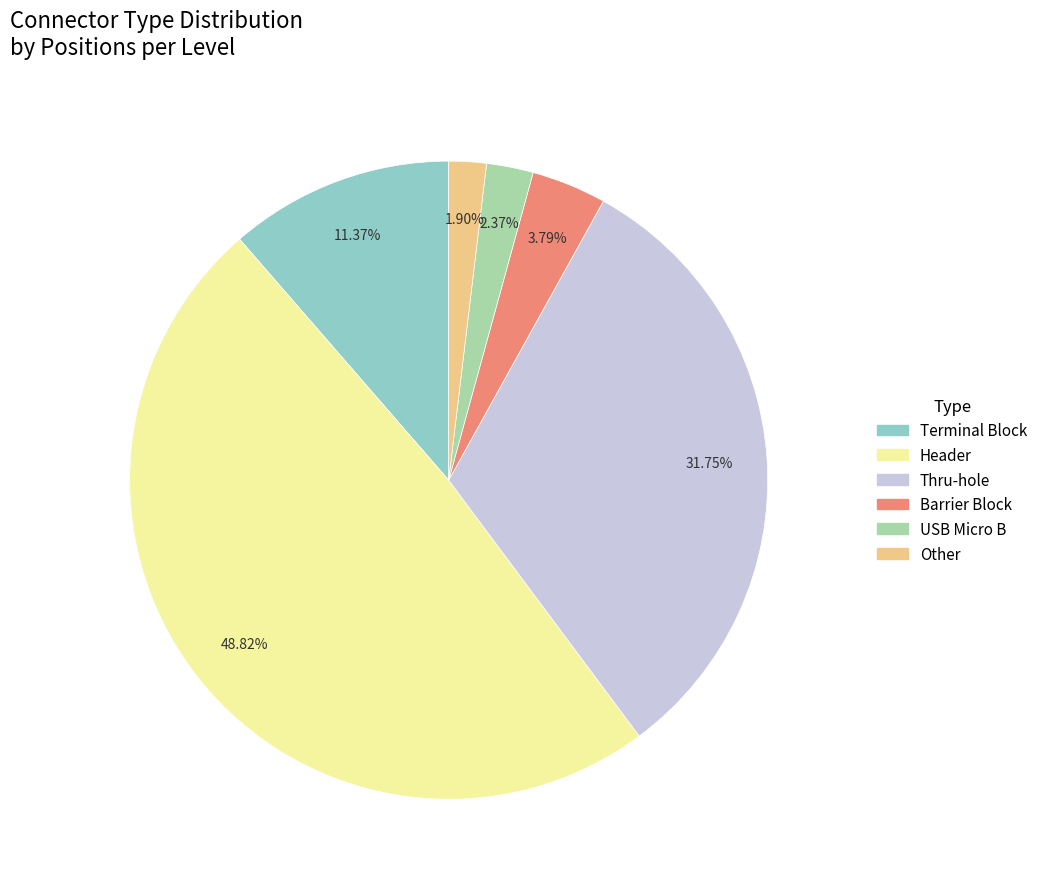

How many segments does this pie chart have?

6